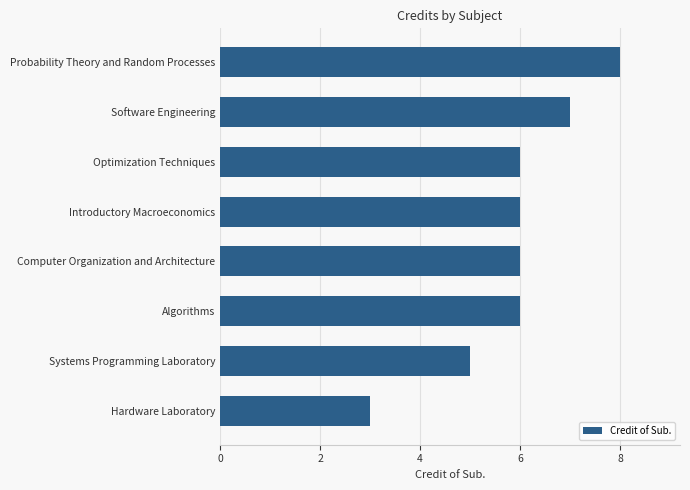

How many bars are there in total?

8